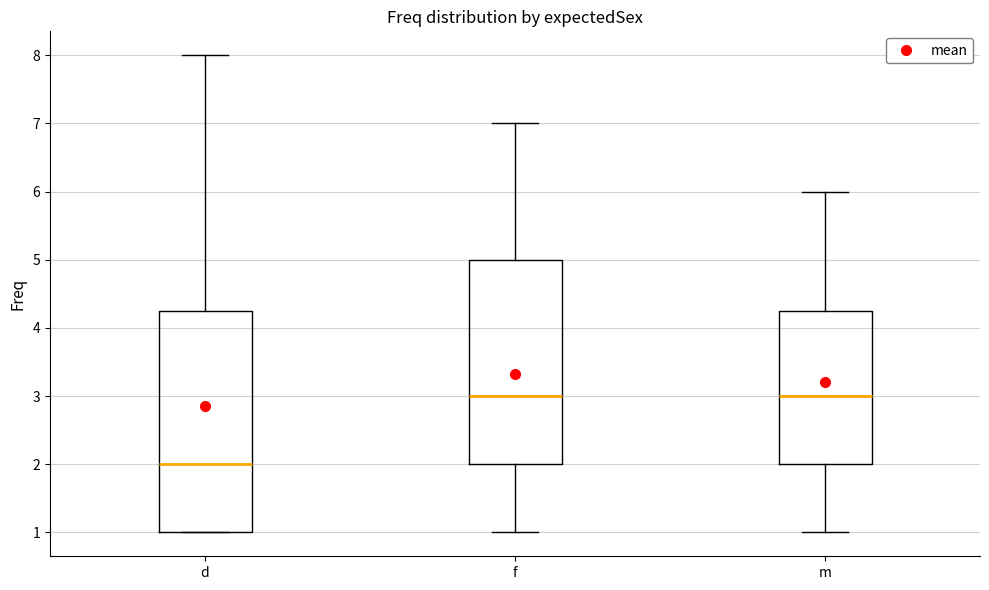

Which box is the tallest, from its lower edge to its upper edge?

d